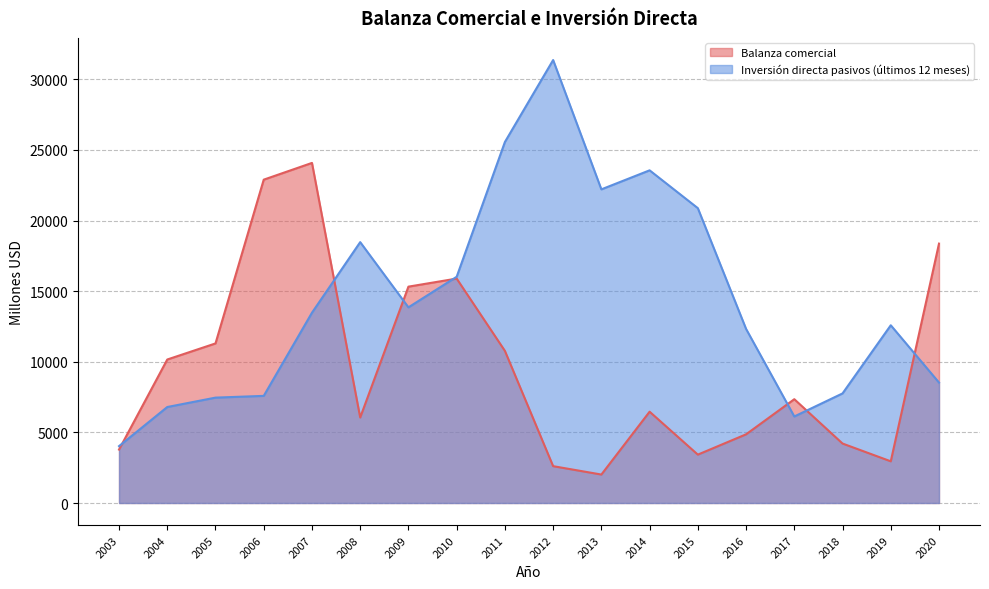

Which series has the largest total across all categories?

Inversión directa pasivos (últimos 12 meses)